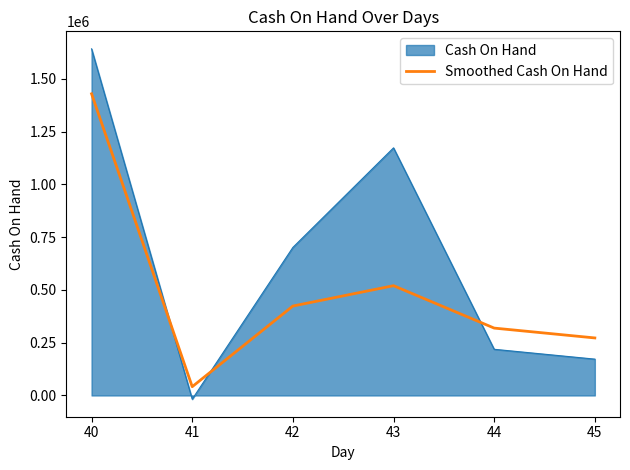

The value of Smoothed Cash On Hand at 42 is 423657.0. True or false?

True